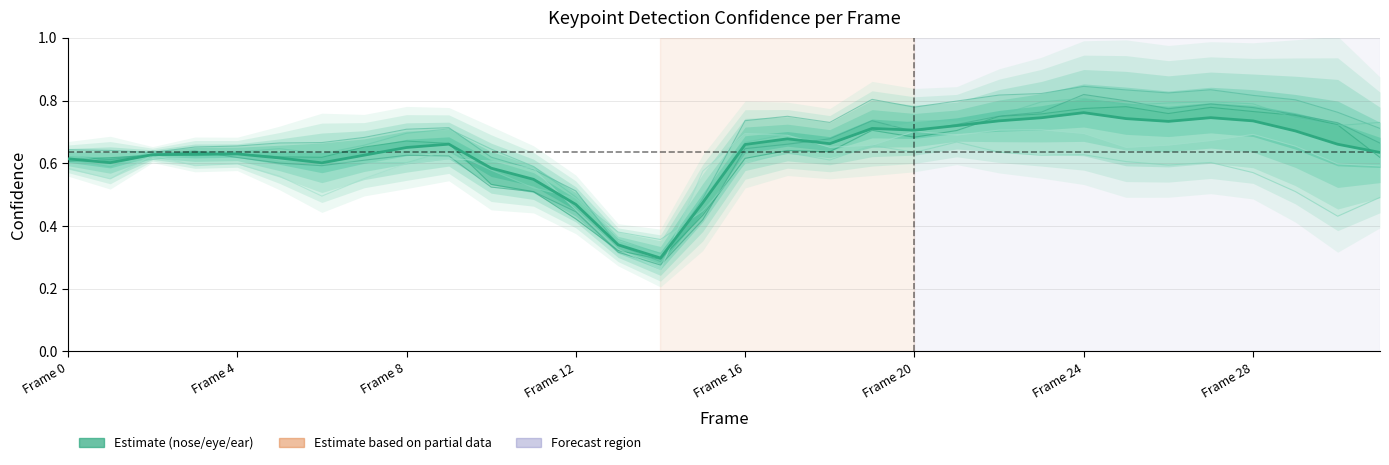

The a_right_eye_confidence series shows 0.5 at 5. True or false?

False